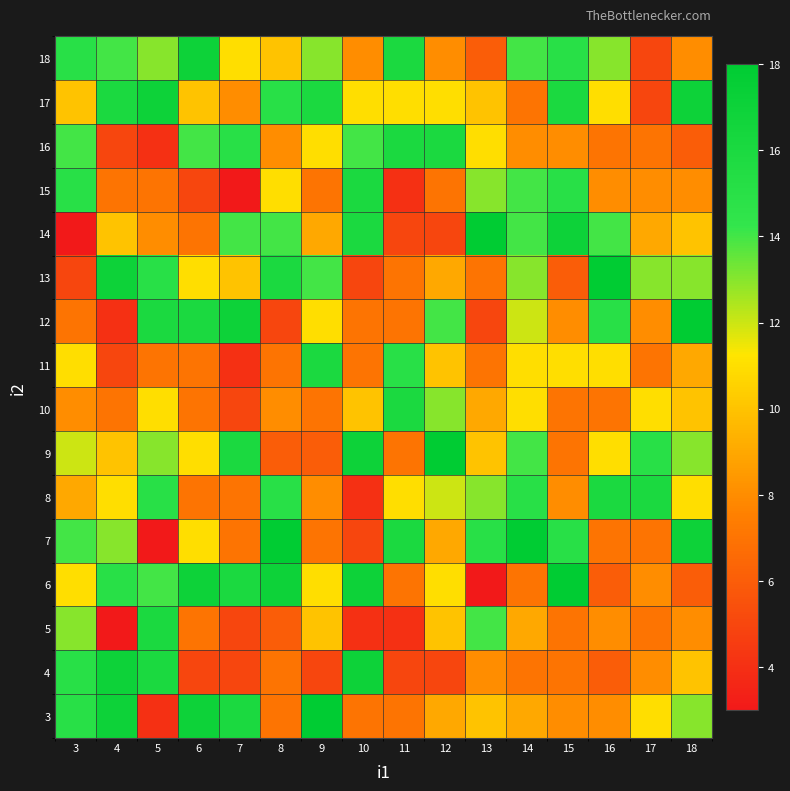

What is the total value across all series at 14?

183